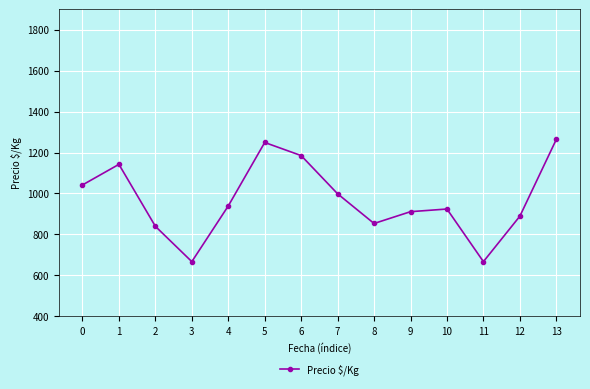

Between 10 and 3, which is larger?

10